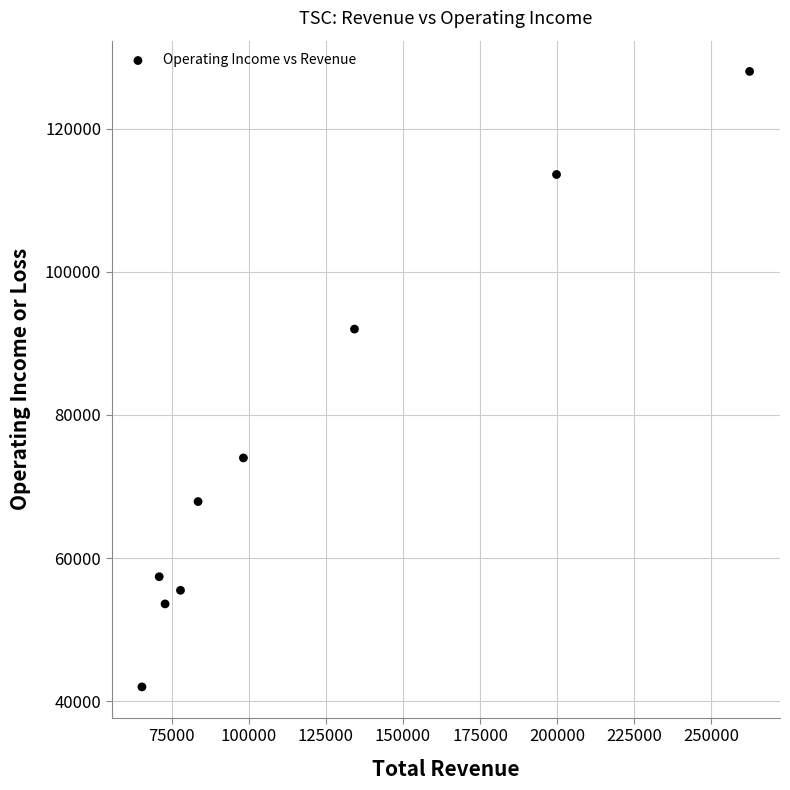

What Y value in the scatter plot is closest to 85000?

92000